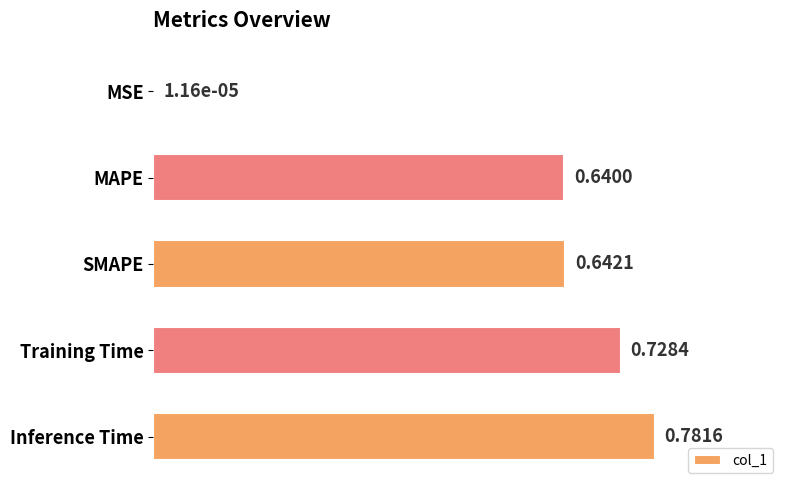

What is the sum of the values at MAPE and Inference Time?

1.4